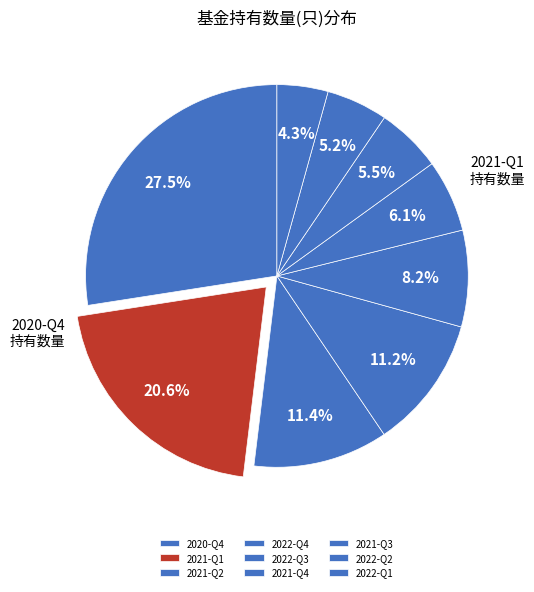

How many slices are in this pie chart?

9